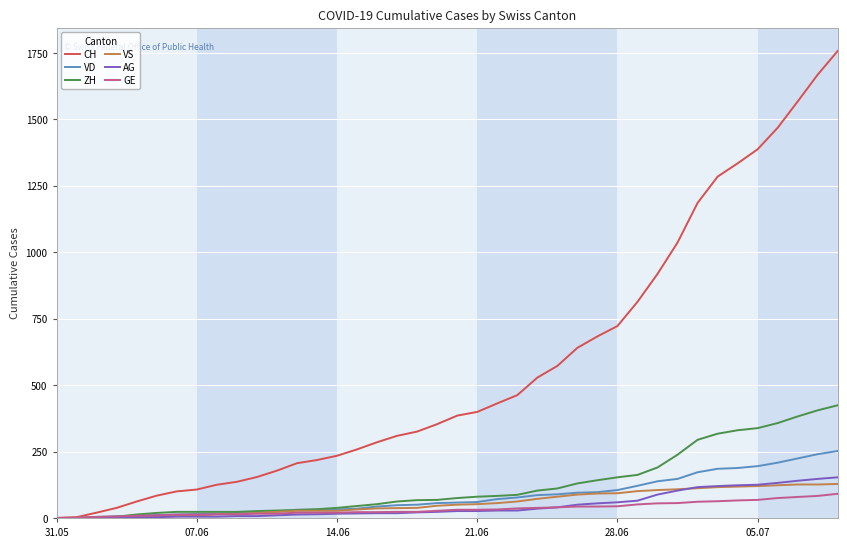

What is the maximum value shown in the chart?

1757